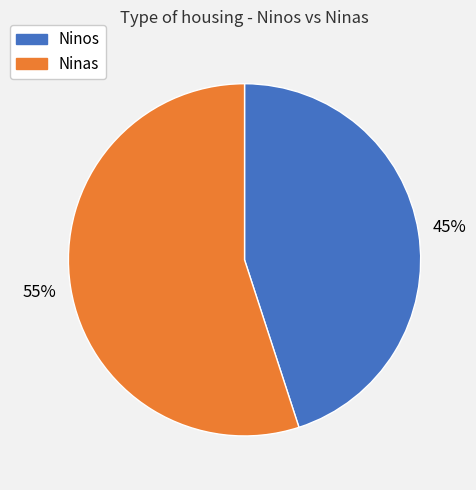

Is there any slice that represents more than half of the pie?

Yes